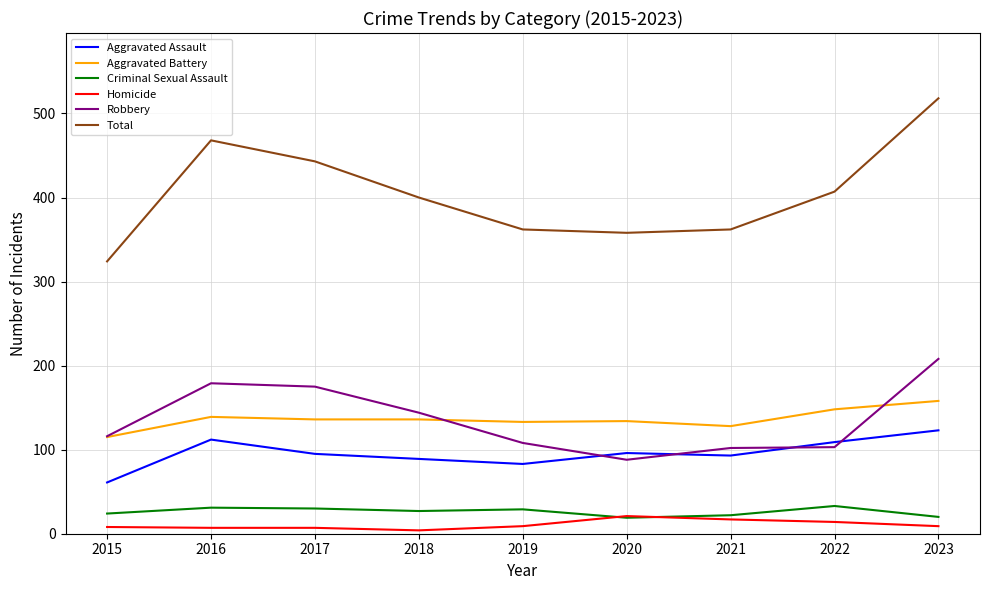

True or false: Aggravated Battery and Total cross at least once.

False